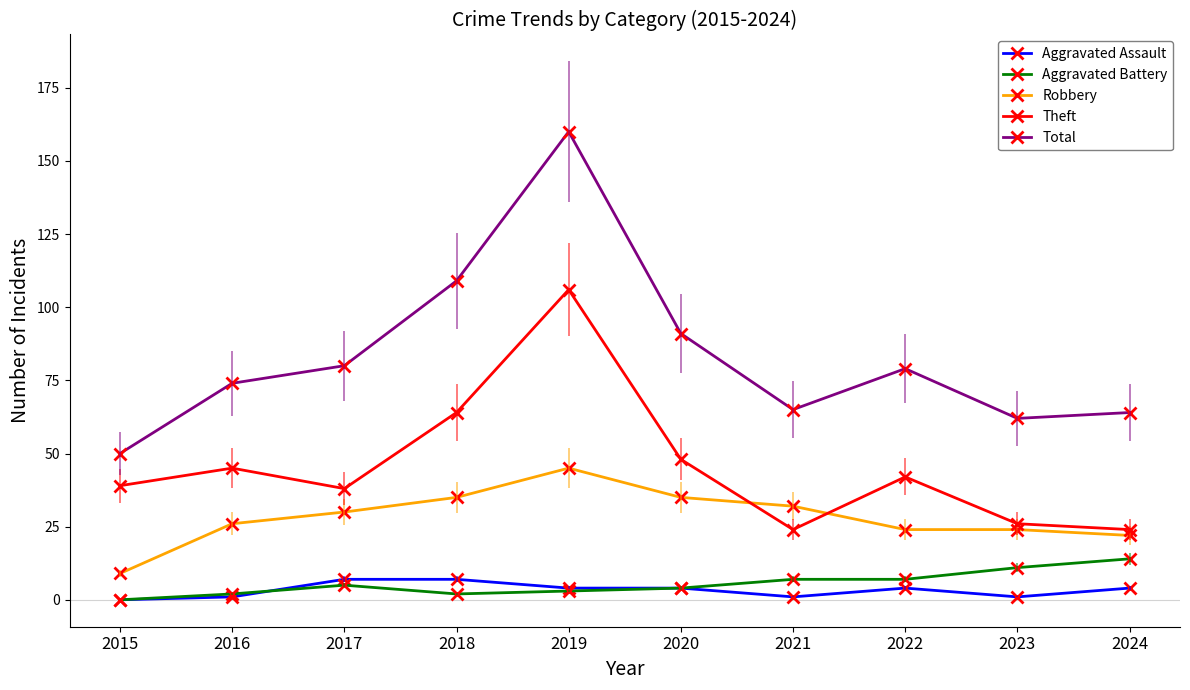

What is the highest value of the Aggravated Assault series?

7